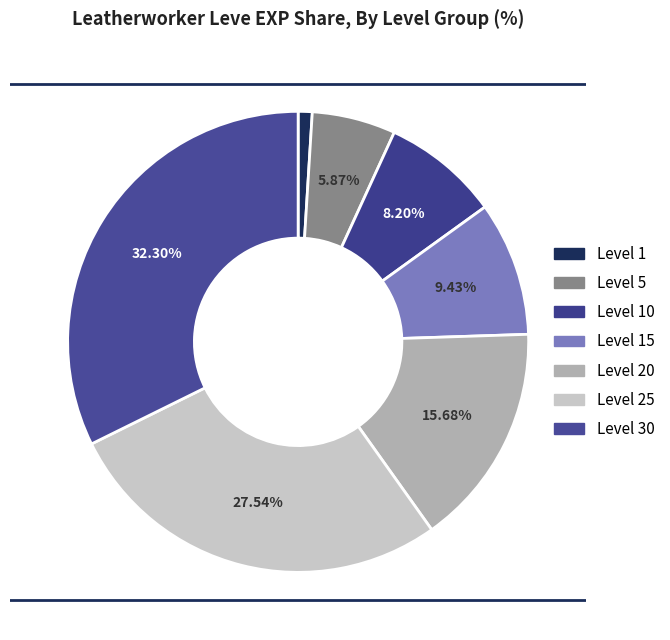

Count the number of slices in the pie.

7